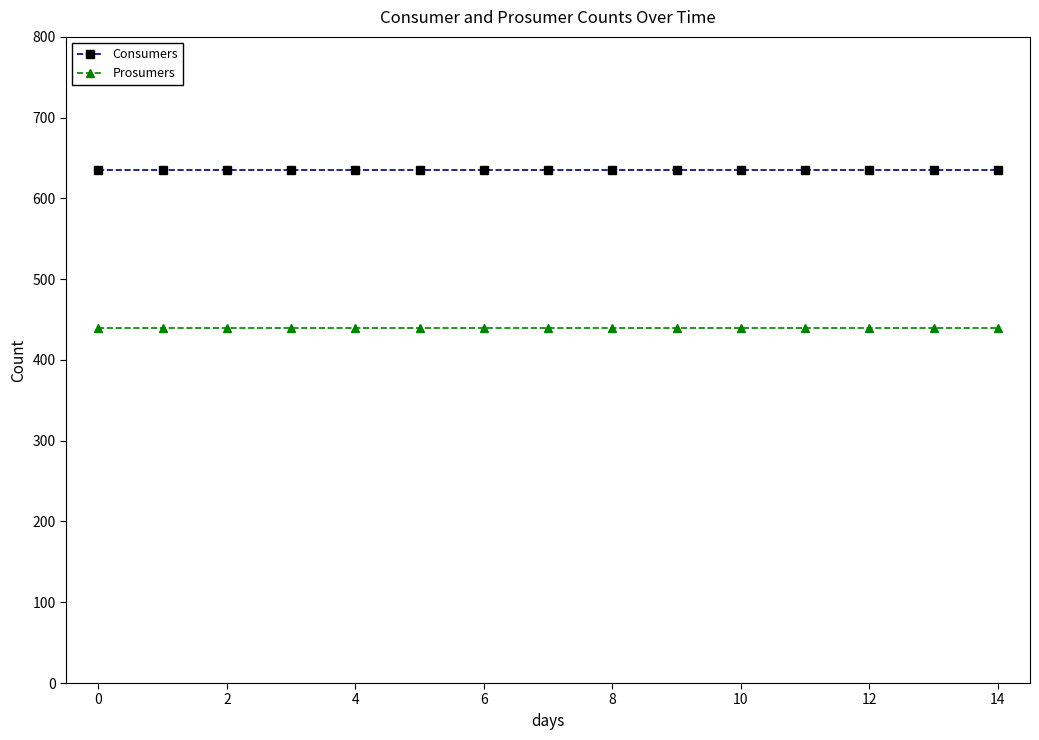

What is the maximum value for Prosumers?

440